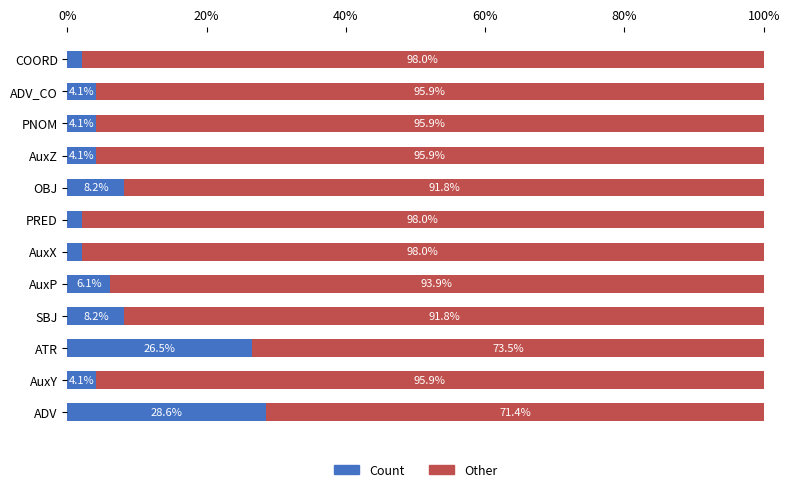

What is the sum of the Count values at ATR and OBJ?

34.7